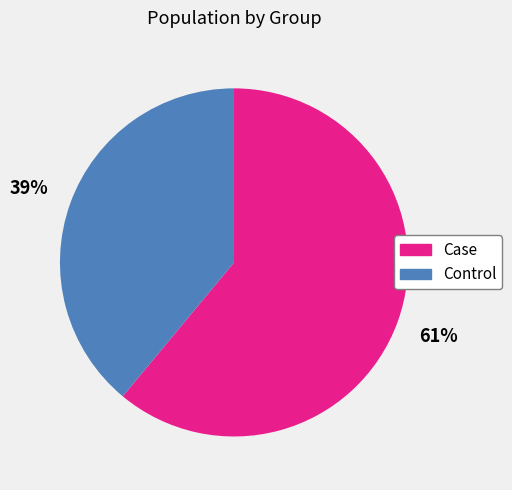

To the nearest percent, what portion does Case represent?

61%